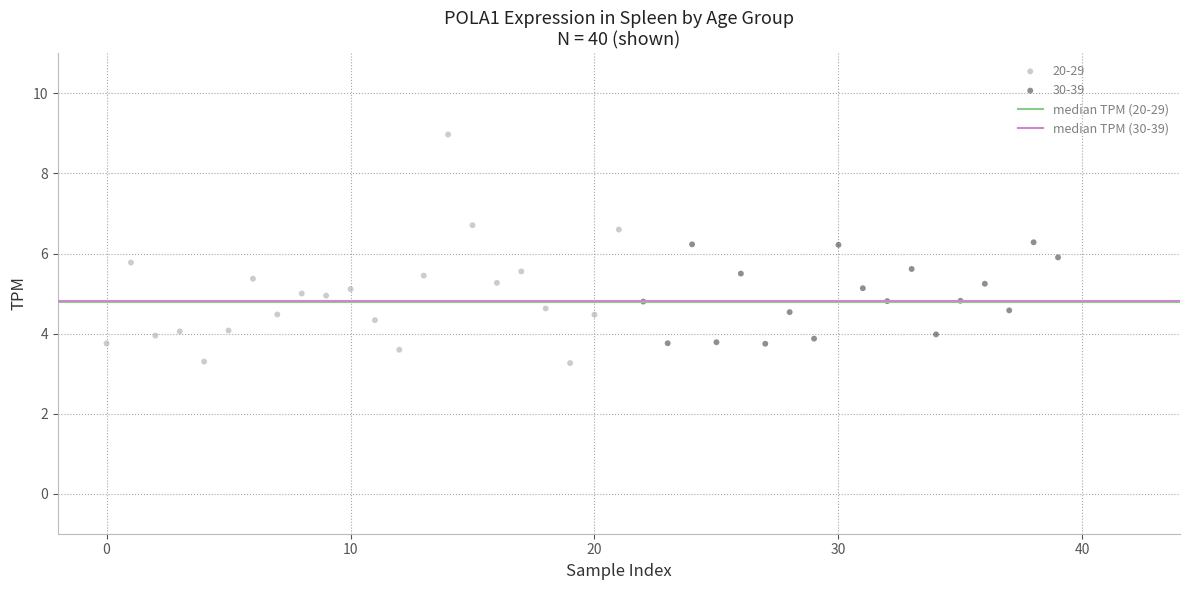

Which series has the widest spread of Y values?

20-29